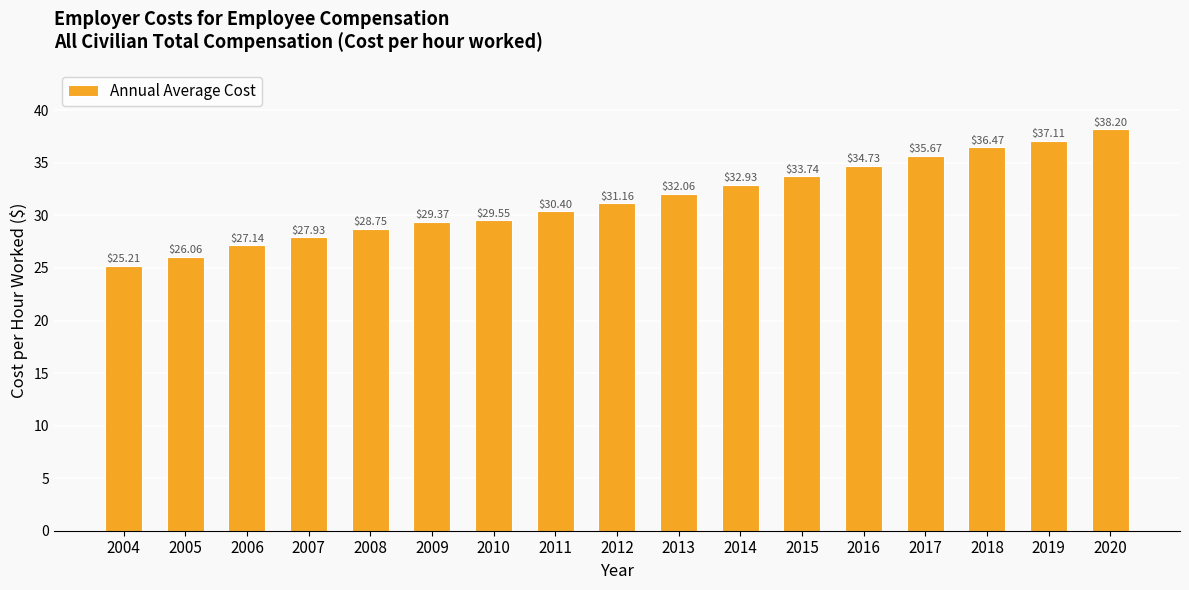

At which category does the chart reach its peak across all series?

2020